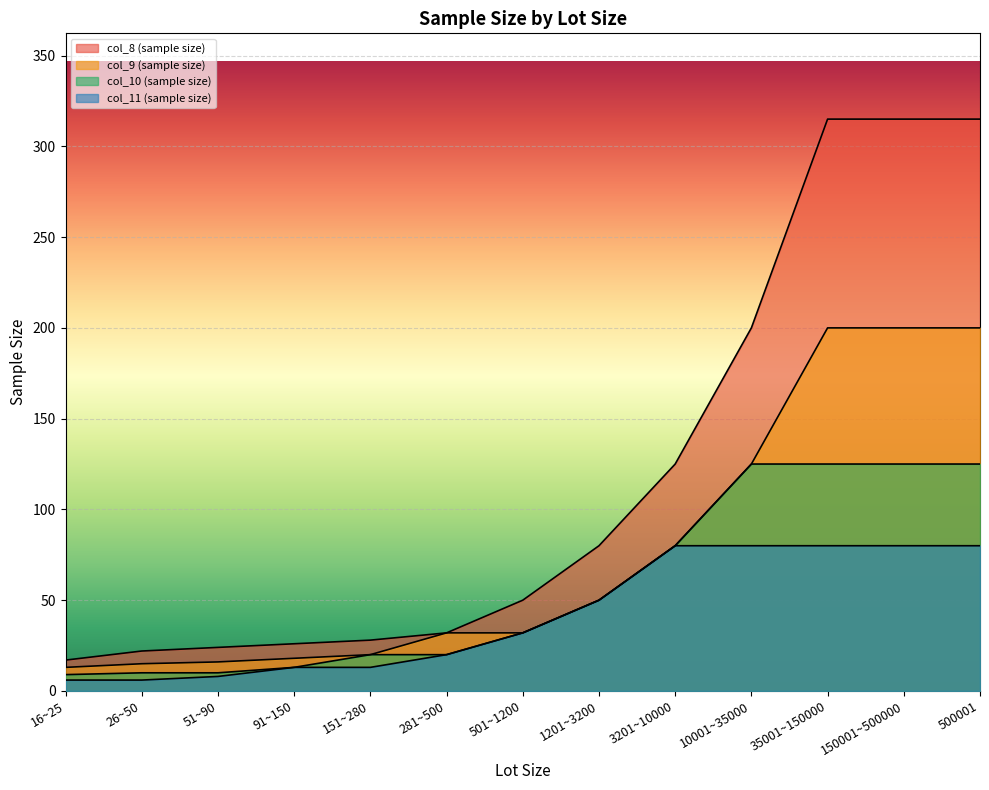

What is the total value across all series at 26~50?

53